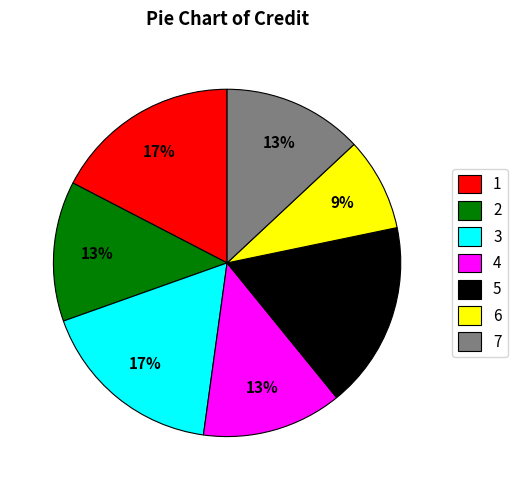

To the nearest percent, what is the average slice percentage?

14%